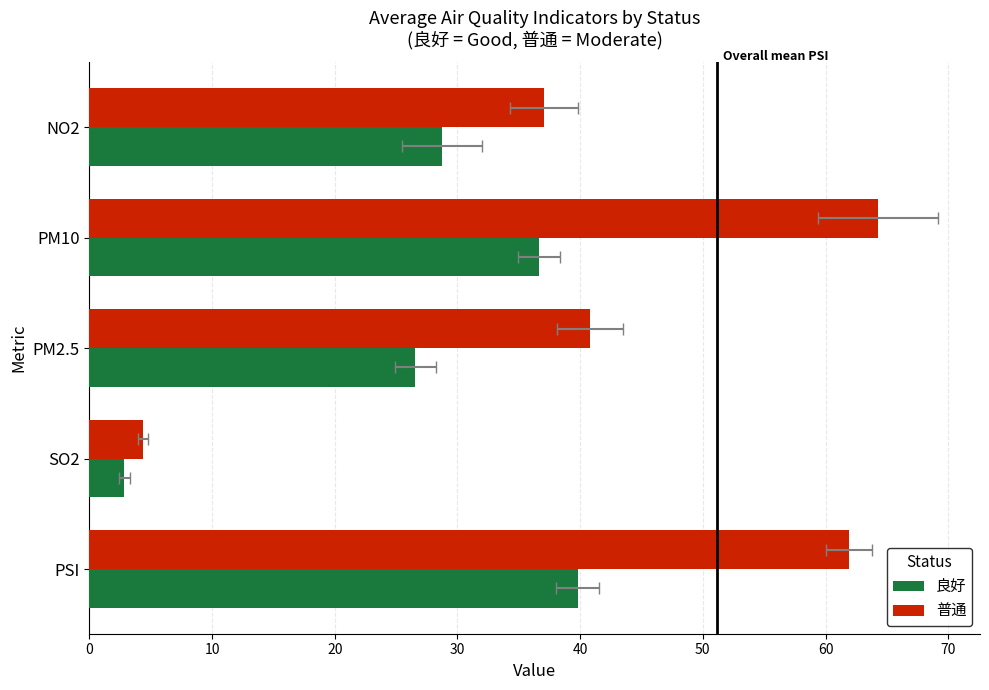

What is the highest value of the 良好 series?

39.8